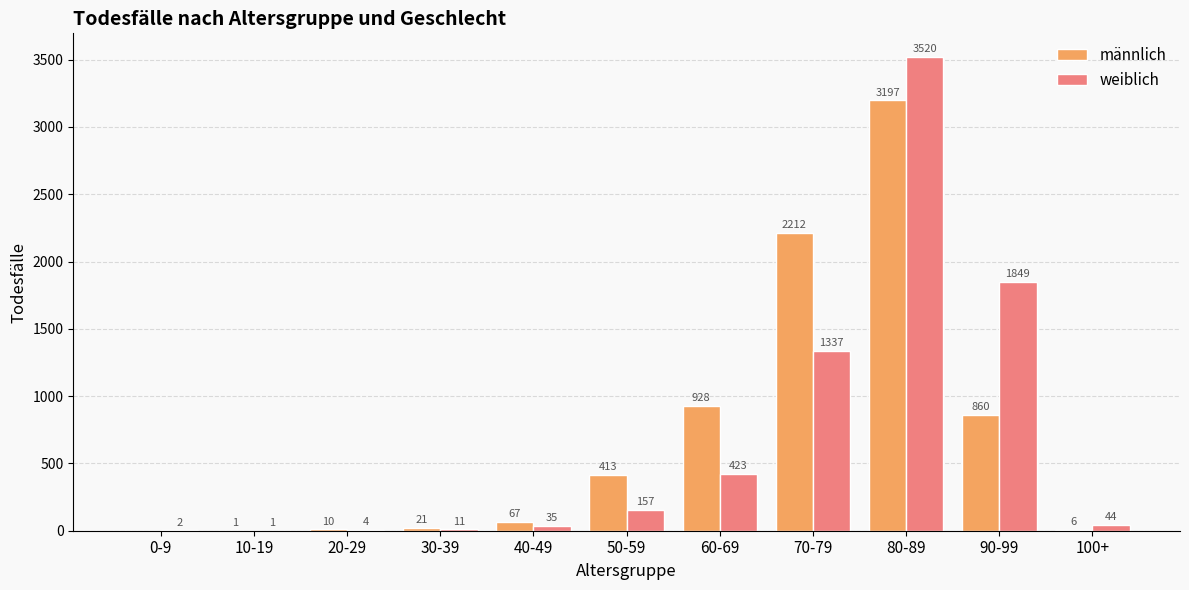

Reading left to right, transcribe all the data shown in this chart.

männlich: 0-9=0	10-19=1	20-29=10	30-39=21	40-49=67	50-59=413	60-69=928	70-79=2212	80-89=3197	90-99=860	100+=6
weiblich: 0-9=2	10-19=1	20-29=4	30-39=11	40-49=35	50-59=157	60-69=423	70-79=1337	80-89=3520	90-99=1849	100+=44